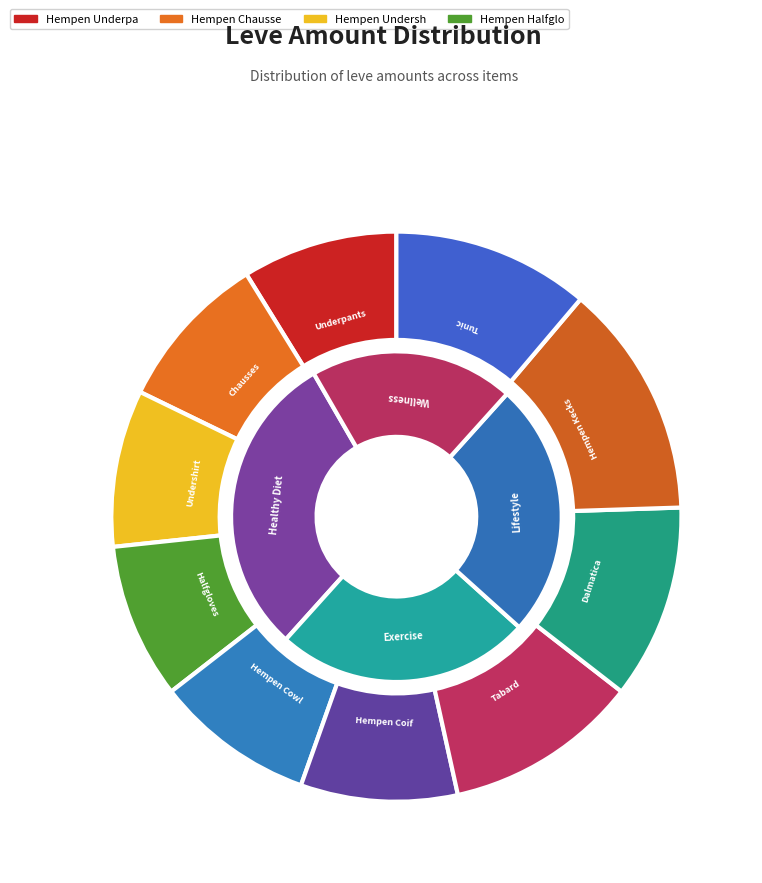

Does Hempen Underpants account for over 50% of the chart?

No